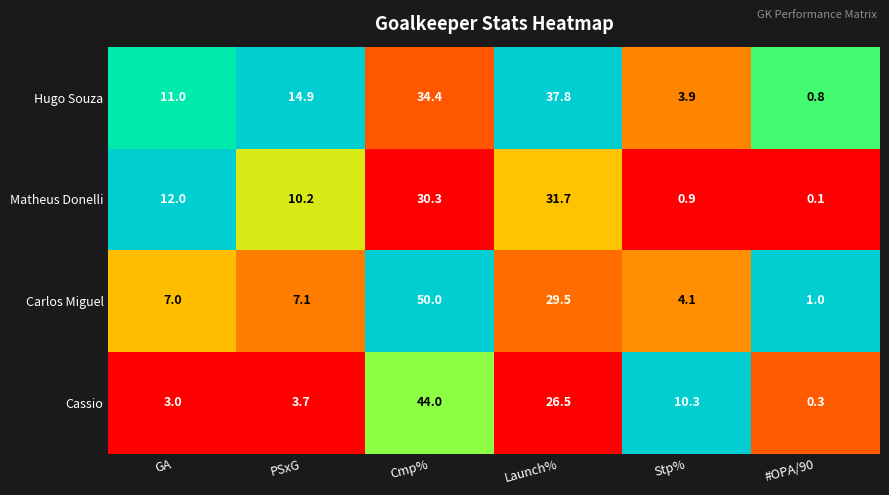

Is it true that Cassio equals 0.3 at #OPA/90?

True